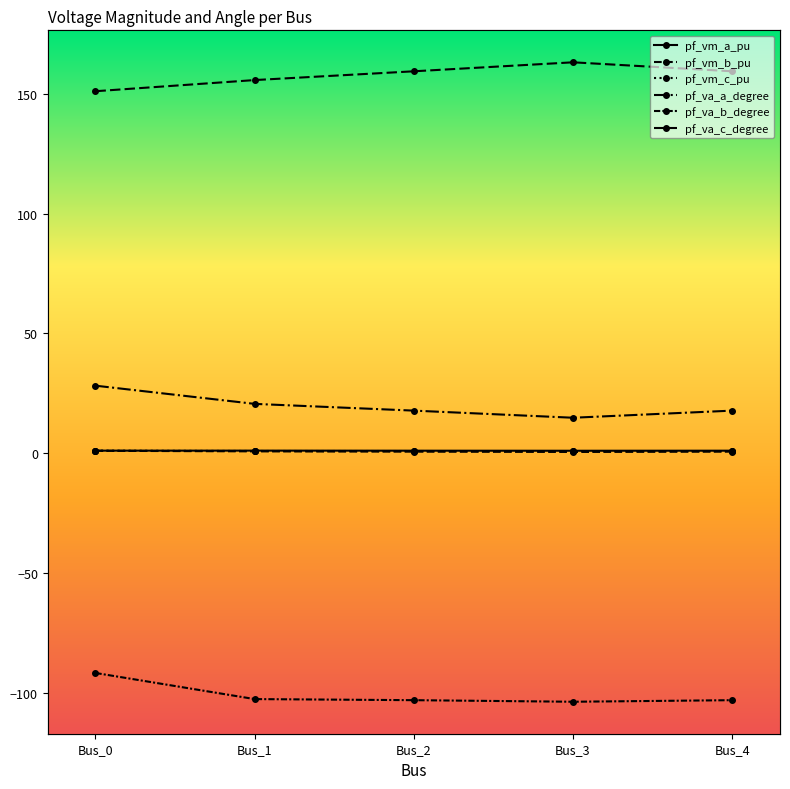

True or false: pf_vm_a_pu has more than 1 interior local peaks.

False